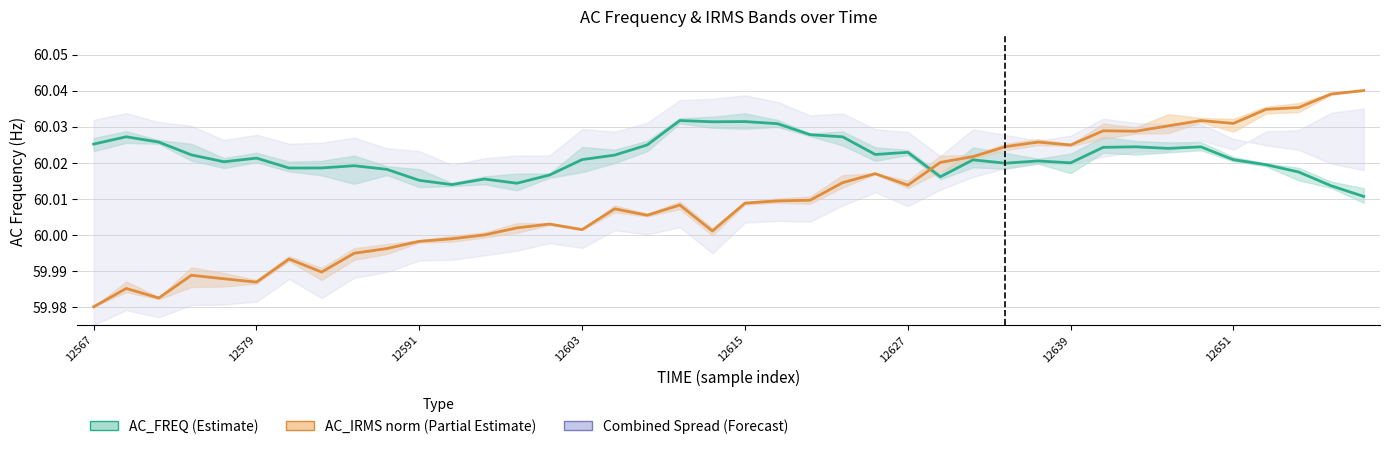

Which series has the widest spread of values?

AC_IRMS mean (norm)